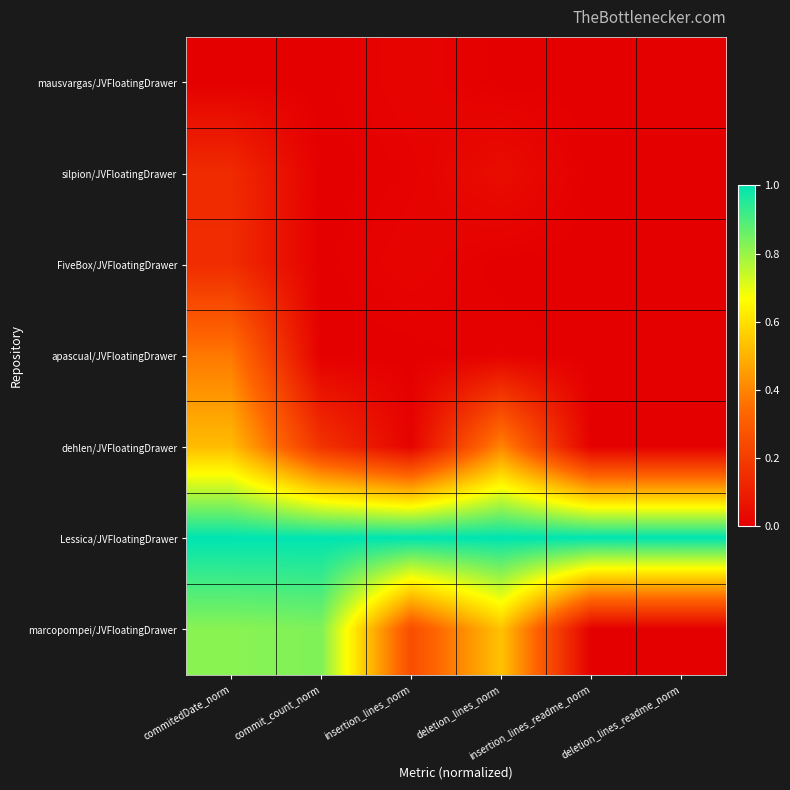

Which label corresponds to the smallest value in the chart?

commitedDate_norm